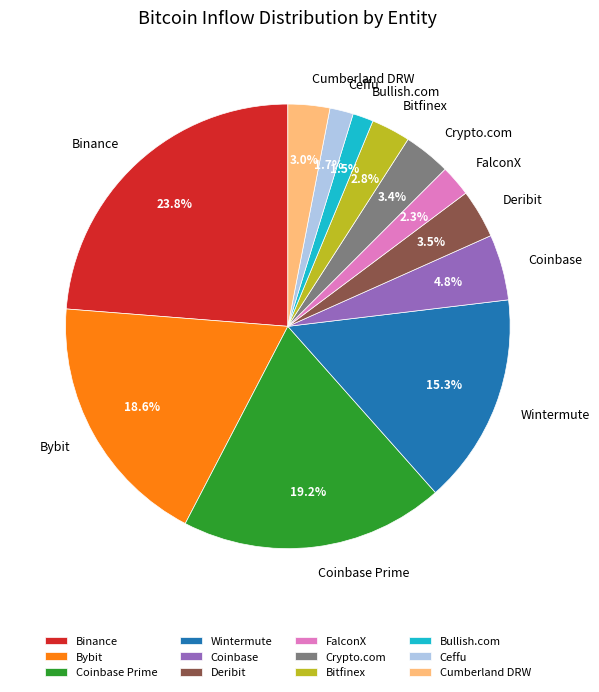

Between Crypto.com and Bitfinex, which is larger?

Crypto.com